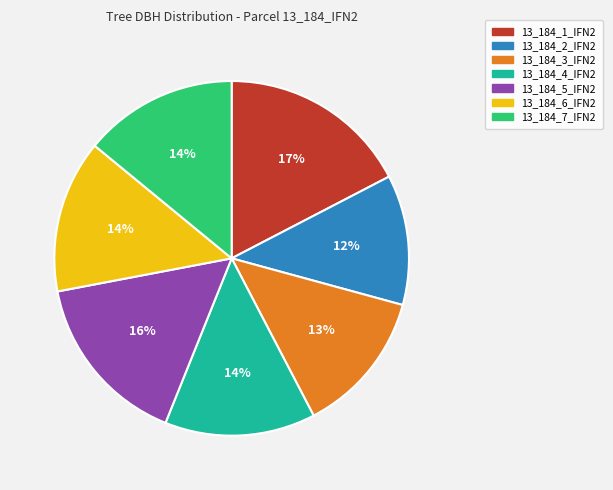

To the nearest percent, what is the difference between the 13_184_1_IFN2 and 13_184_5_IFN2 slice percentages?

1%